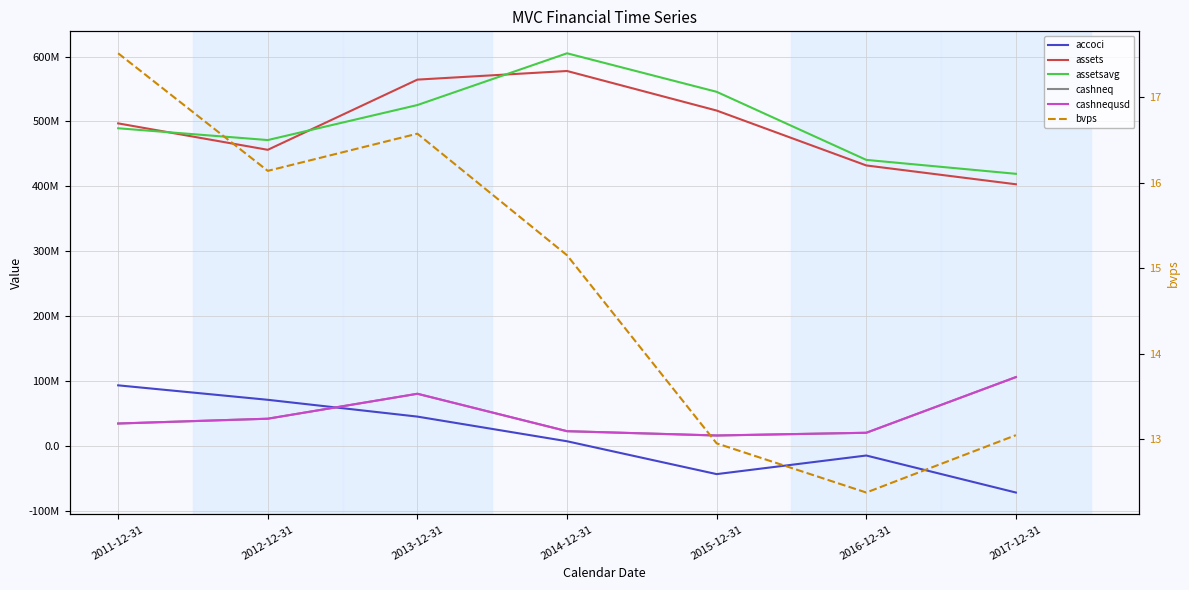

At which category does assets reach its first local peak?

2014-12-31